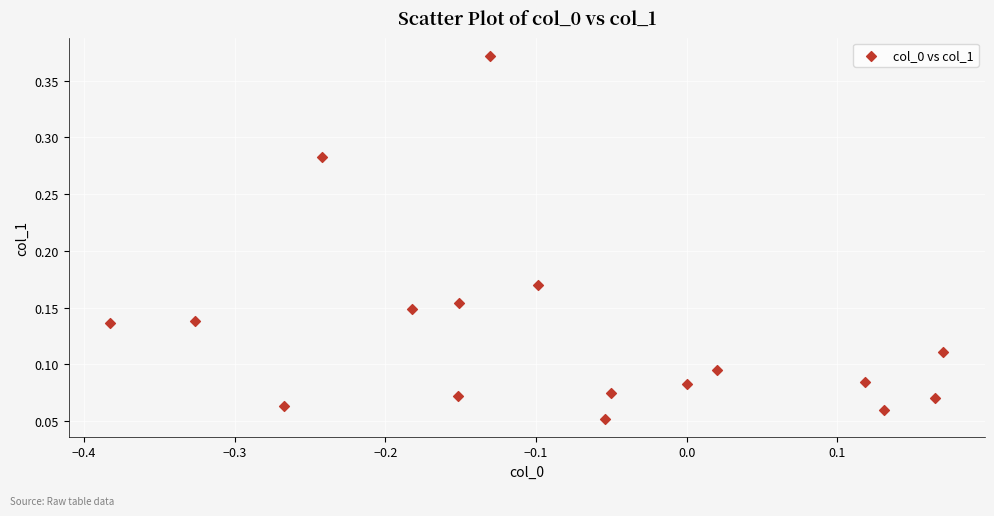

What is the range of X values (max minus min)?

0.6